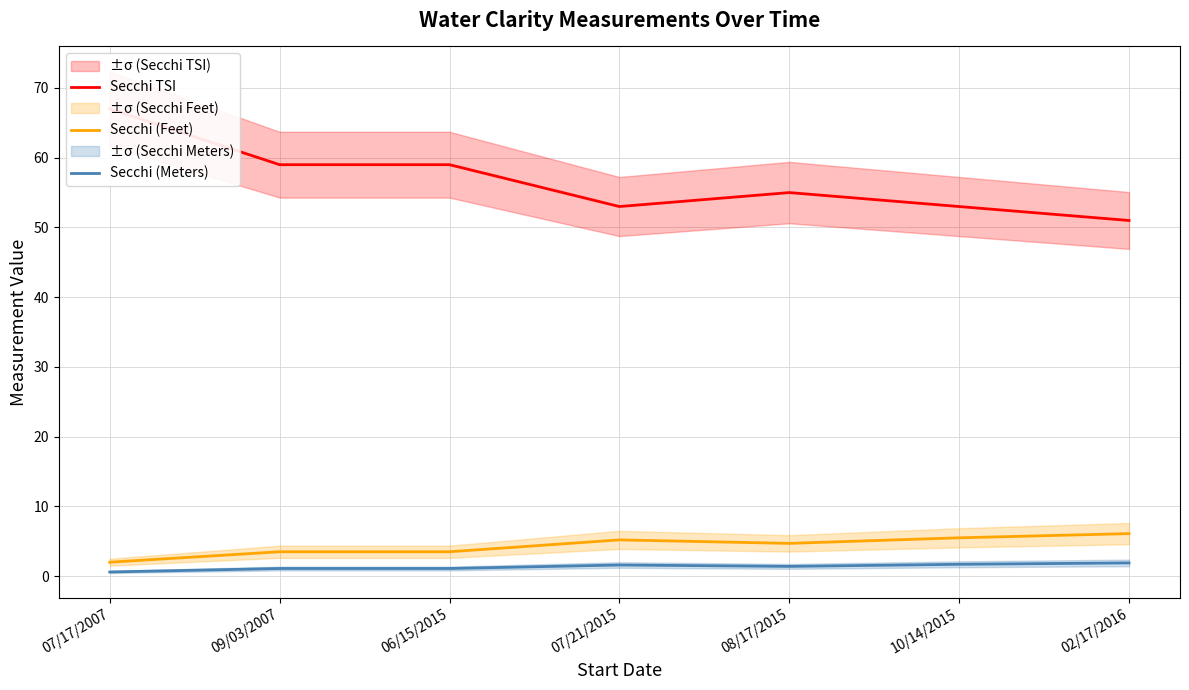

What are all the series names shown in the legend?

Secchi TSI, Secchi (Feet), Secchi (Meters)